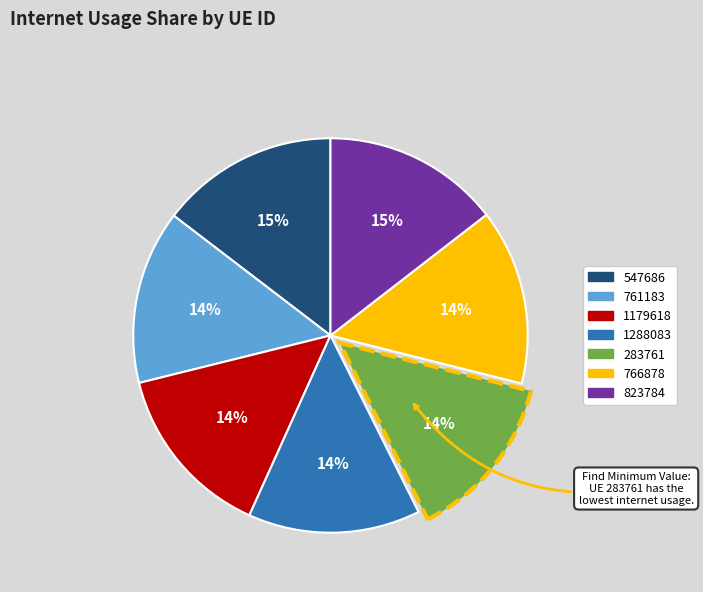

The 766878 slice represents 20% of the pie. True or false?

False